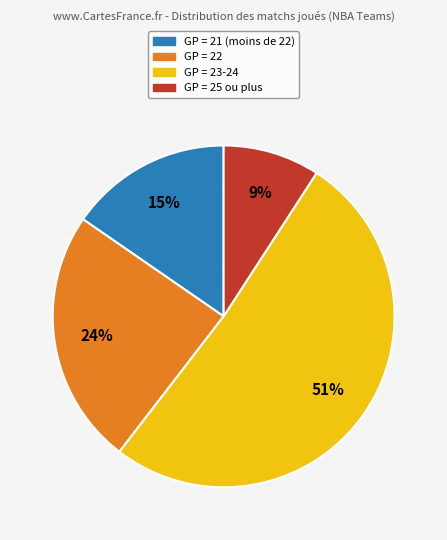

To the nearest percent, what is the average slice percentage?

25%